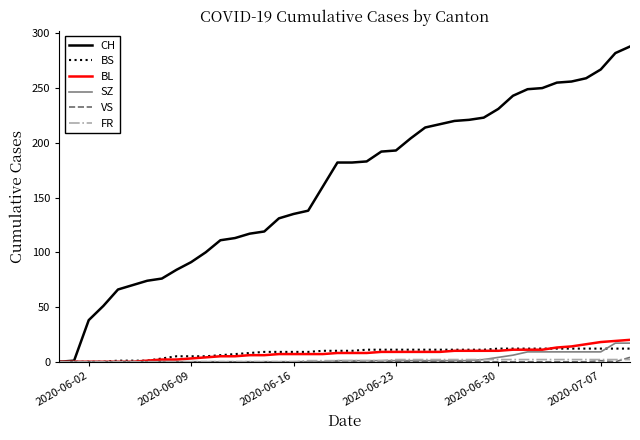

Which series has the largest total across all categories?

CH